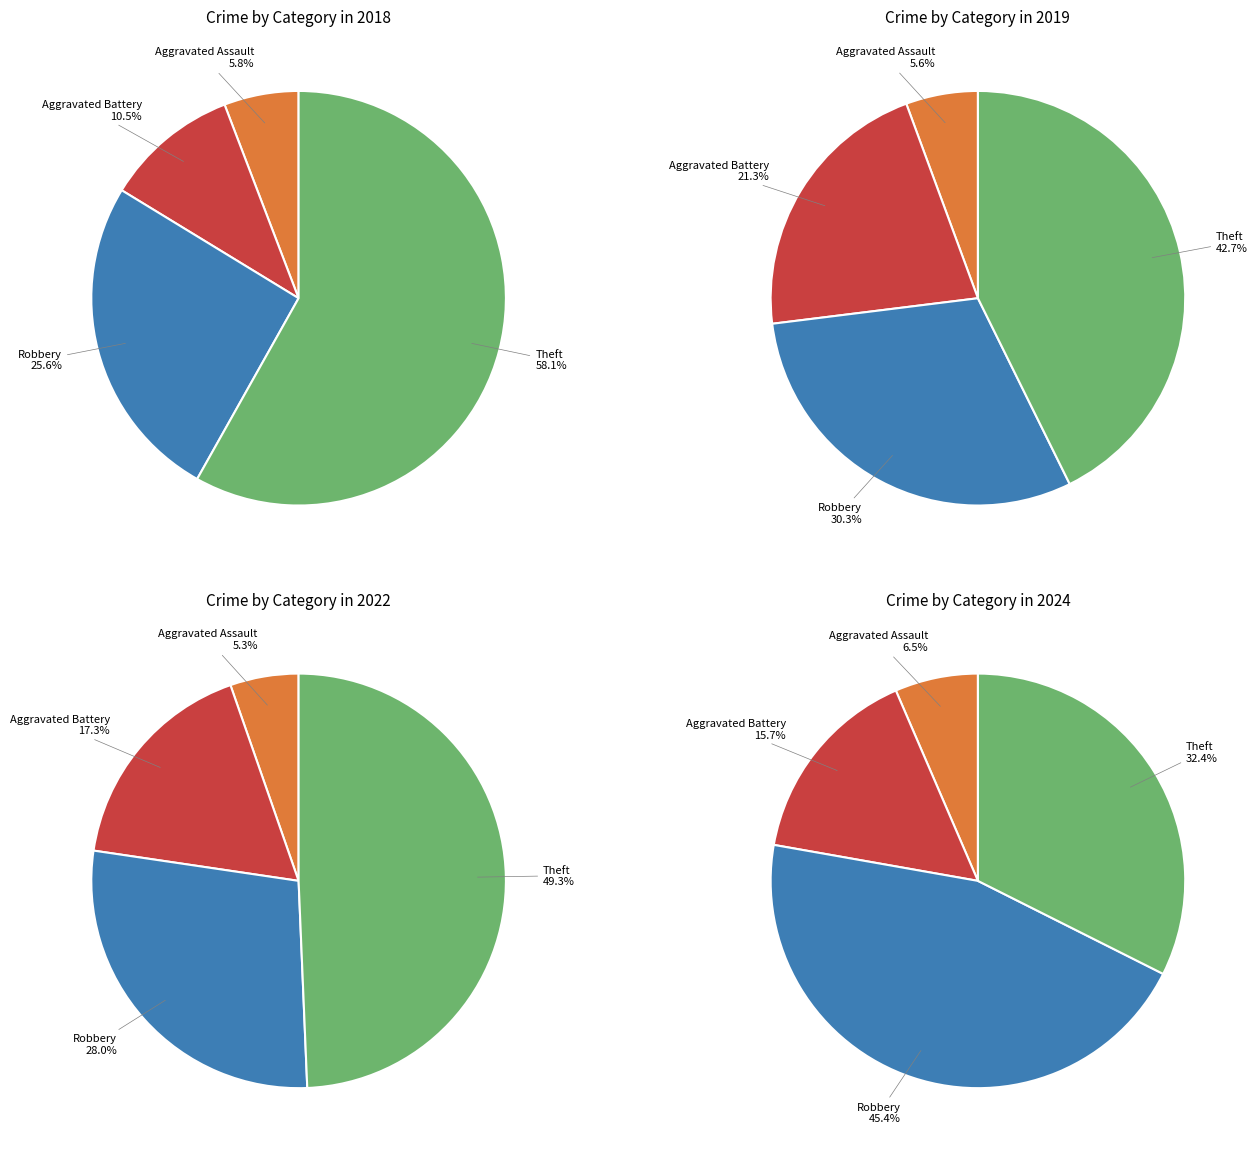

Is there any slice that represents more than half of the pie?

Yes